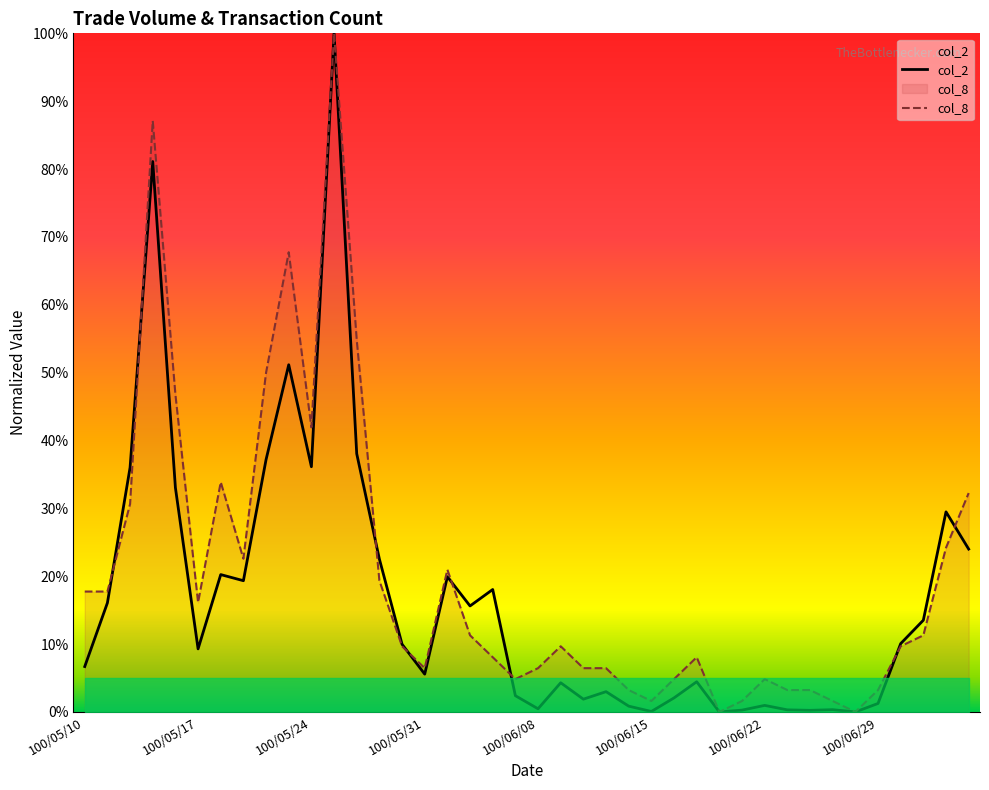

What are all the series names shown in the legend?

col_2, col_8